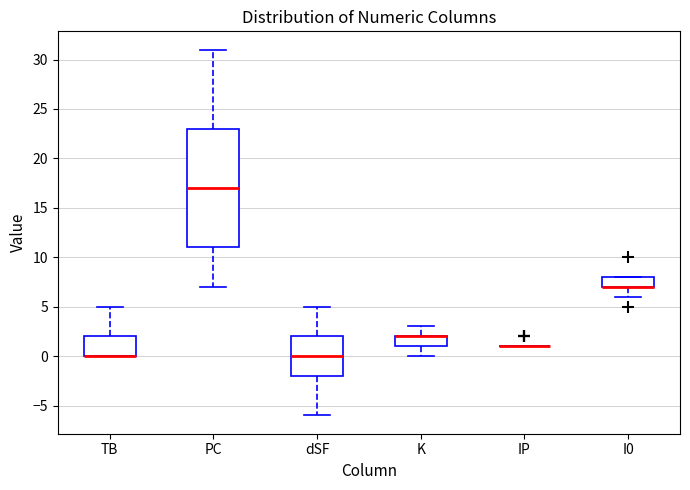

Which box is the tallest, from its lower edge to its upper edge?

PC